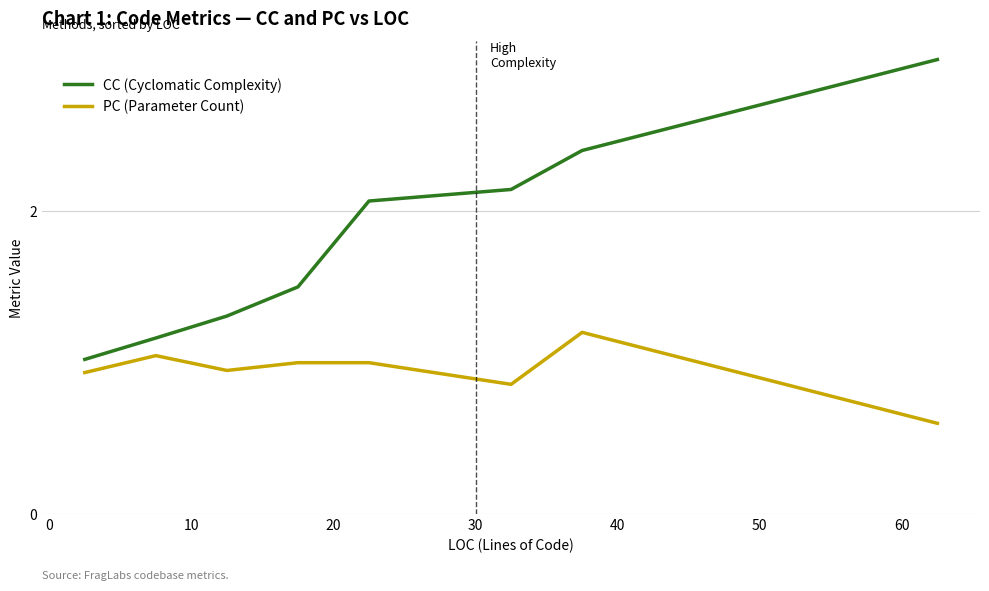

True or false: PC (Parameter Count) and CC (Cyclomatic Complexity) intersect in this chart.

False